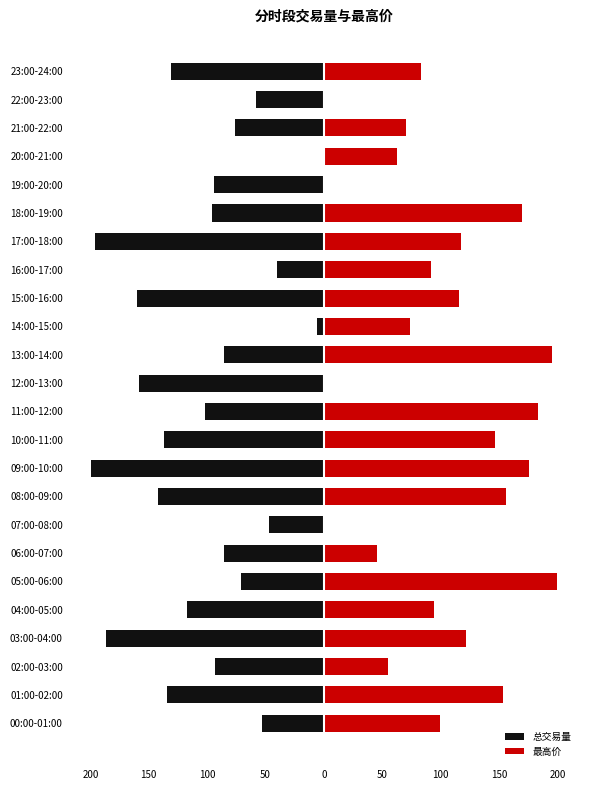

How many bars are there in each group?

2